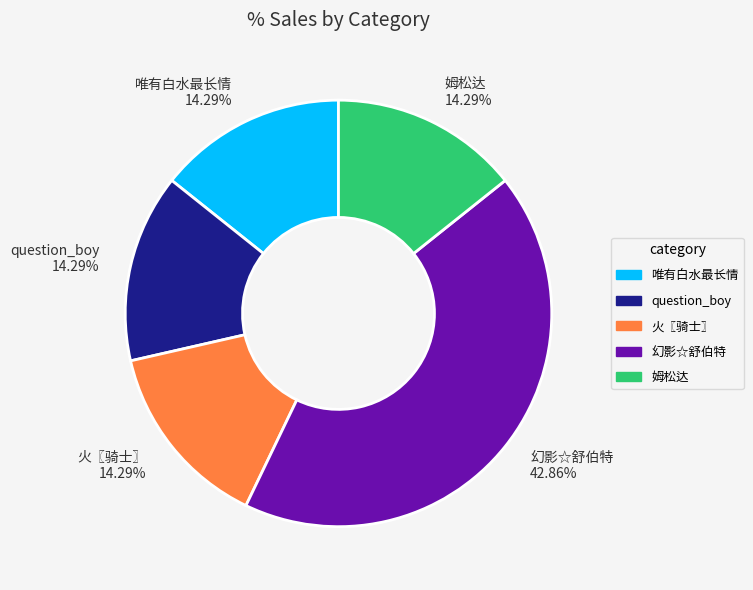

To the nearest percent, what percentage of the pie is question_boy?

14%